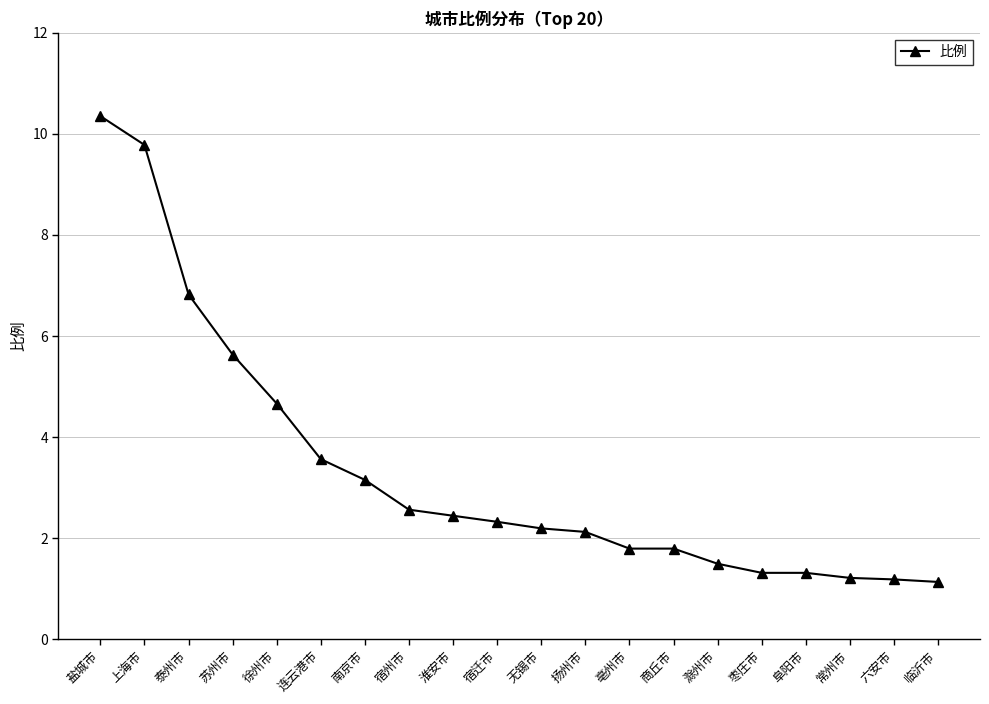

What is the difference between the maximum and minimum values?

9.2